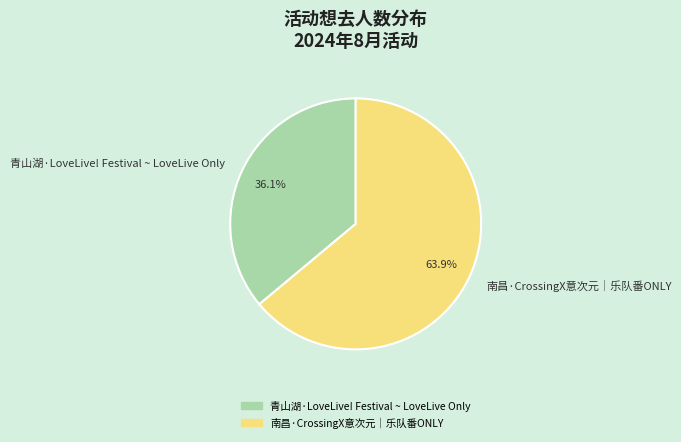

To the nearest percent, what percentage of the pie is 南昌·CrossingX意次元｜乐队番ONLY?

64%